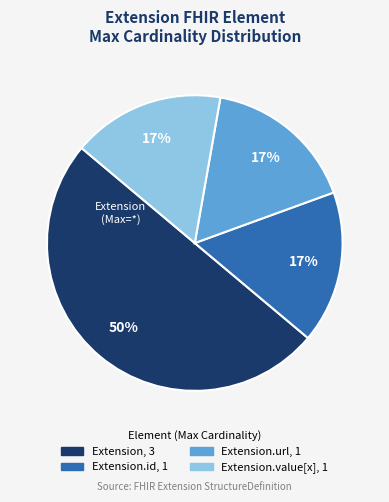

To the nearest percent, what is the difference between the largest and smallest slice percentages?

33%